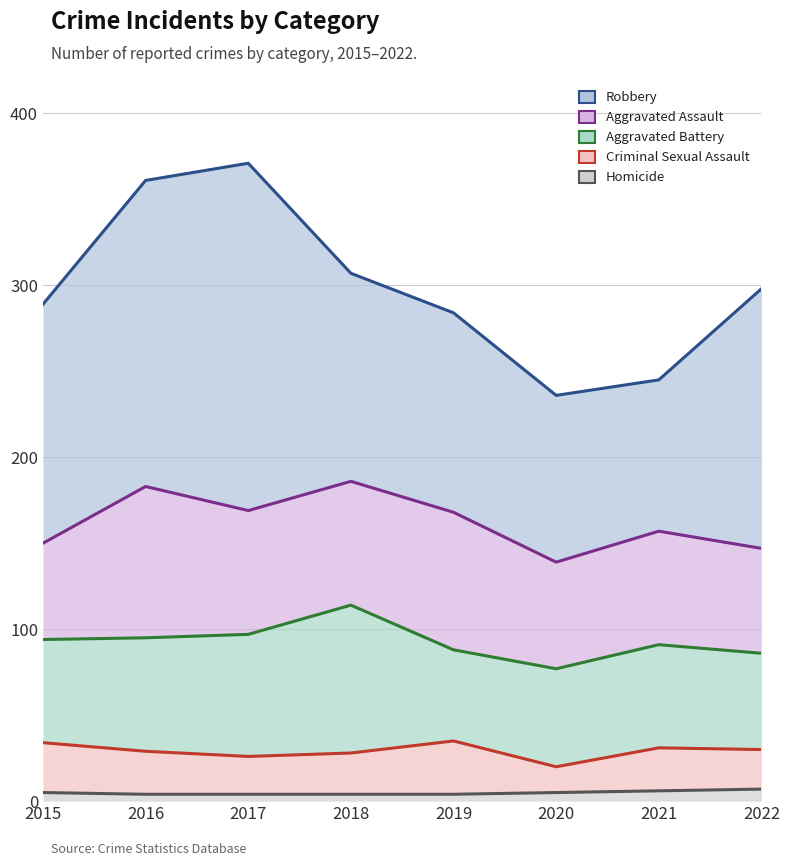

What are all the series names shown in the legend?

Homicide, Criminal Sexual Assault, Aggravated Battery, Aggravated Assault, Robbery